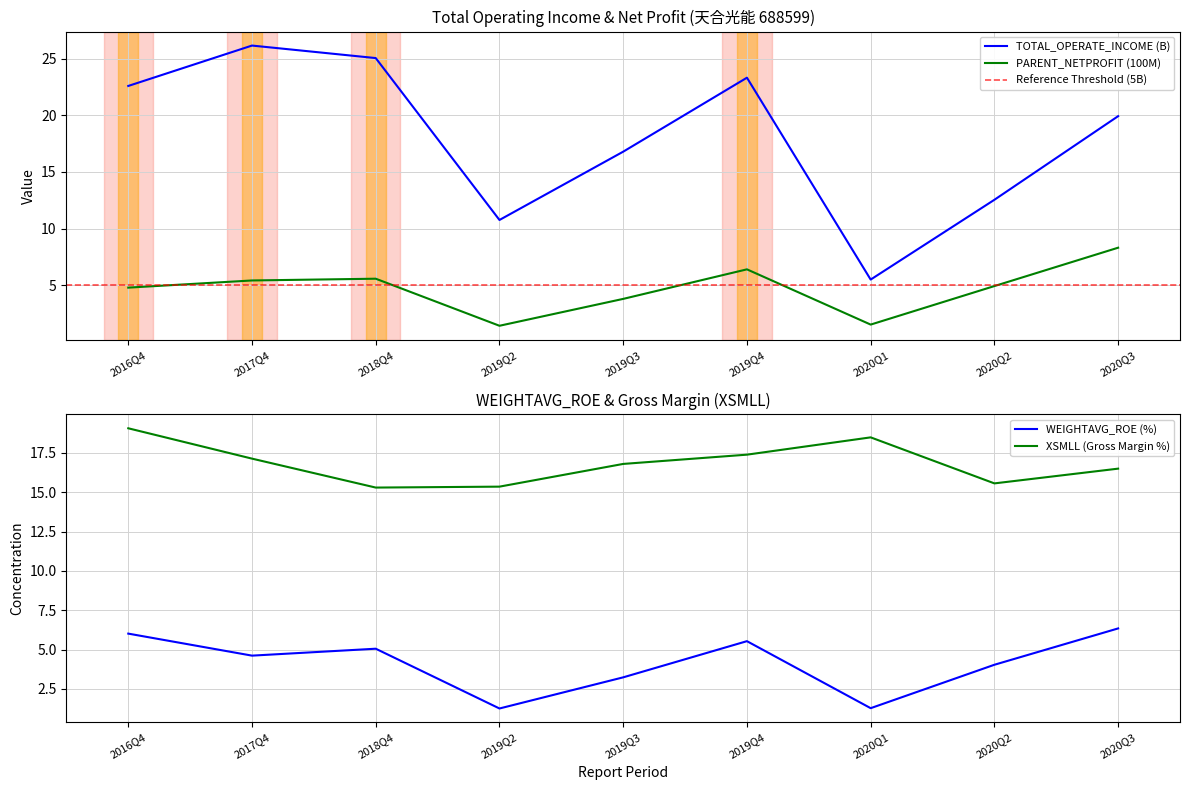

True or false: PARENT_NETPROFIT and TOTAL_OPERATE_INCOME intersect in this chart.

False